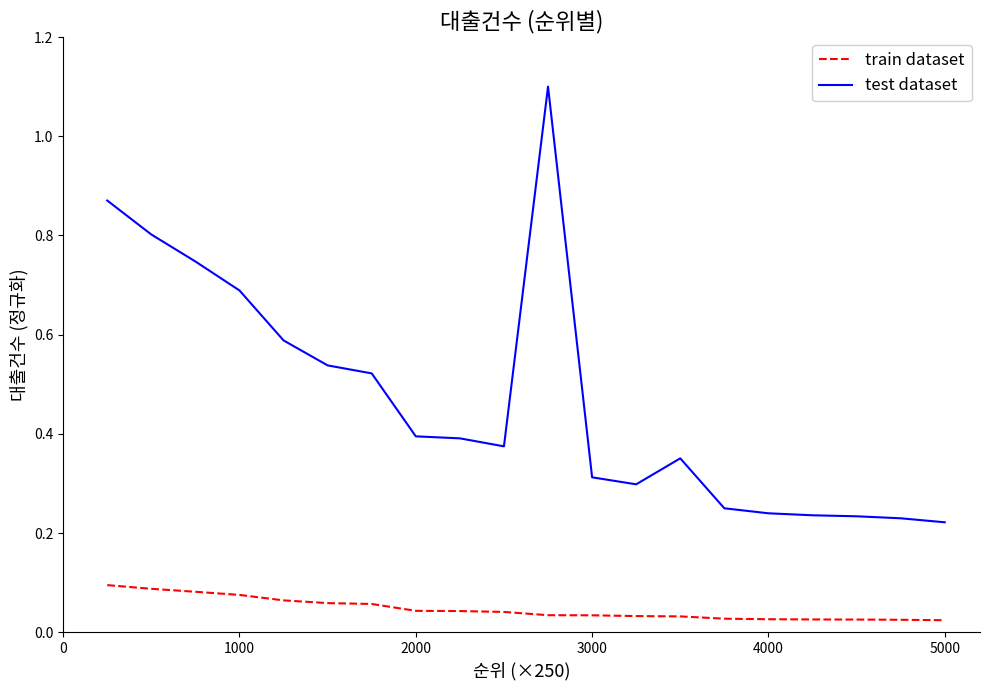

Which series has the largest range (max minus min)?

test dataset